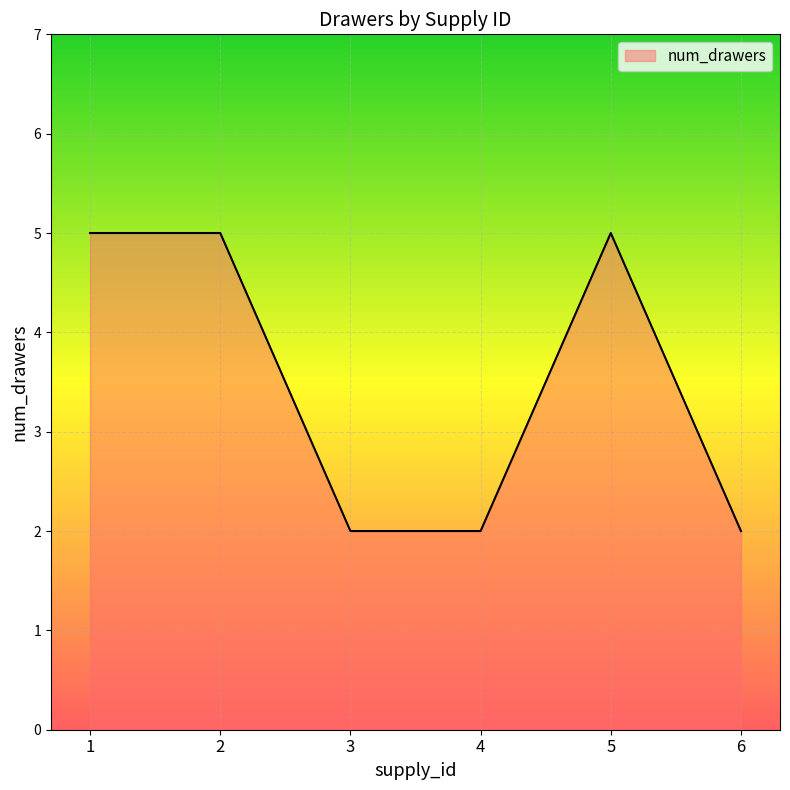

Reading left to right, list all the values displayed in this chart.

5	5	2	2	5	2